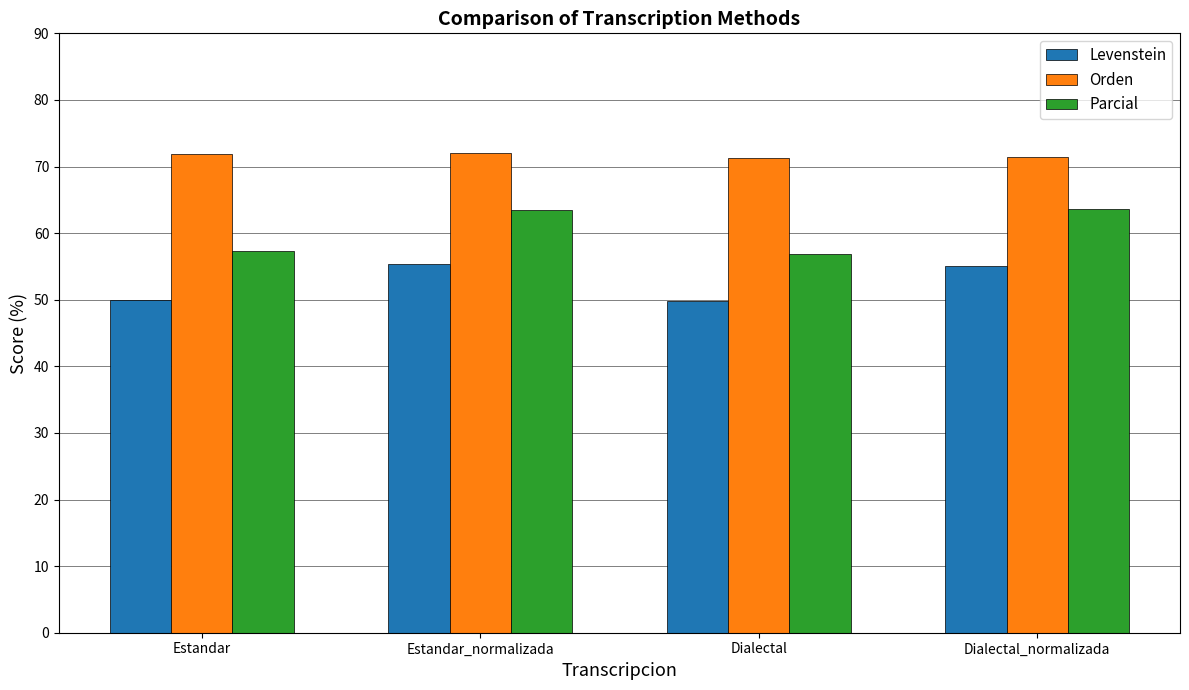

What are all the series names shown in the legend?

Levenstein, Orden, Parcial